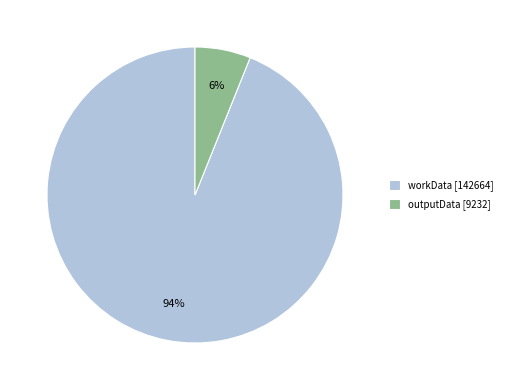

Rank the categories by value from highest to lowest.

workData, outputData